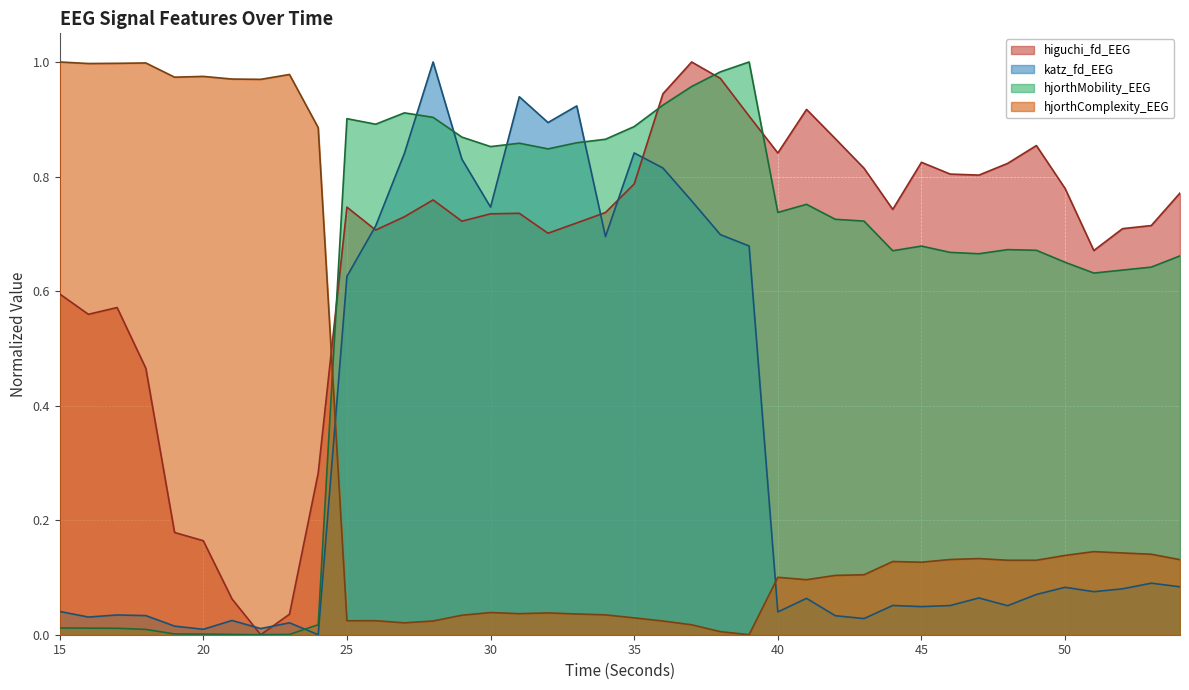

Reading right to left, extract all data points from this chart.

higuchi_fd_EEG: 0.8	0.7	0.7	0.7	0.8	0.9	0.8	0.8	0.8	0.8	0.7	0.8	0.9	0.9	0.8	0.9	1.0	1.0	0.9	0.8	0.7	0.7	0.7	0.7	0.7	0.7	0.8	0.7	0.7	0.7	0.3	0.0	0.0	0.1	0.2	0.2	0.5	0.6	0.6	0.6
katz_fd_EEG: 0.1	0.1	0.1	0.1	0.1	0.1	0.1	0.1	0.1	0.0	0.1	0.0	0.0	0.1	0.0	0.7	0.7	0.8	0.8	0.8	0.7	0.9	0.9	0.9	0.7	0.8	1.0	0.8	0.7	0.6	0.0	0.0	0.0	0.0	0.0	0.0	0.0	0.0	0.0	0.0
hjorthMobility_EEG: 0.7	0.6	0.6	0.6	0.7	0.7	0.7	0.7	0.7	0.7	0.7	0.7	0.7	0.8	0.7	1.0	1.0	1.0	0.9	0.9	0.9	0.9	0.8	0.9	0.9	0.9	0.9	0.9	0.9	0.9	0.0	0.0	0.0	0.0	0.0	0.0	0.0	0.0	0.0	0.0
hjorthComplexity_EEG: 0.1	0.1	0.1	0.1	0.1	0.1	0.1	0.1	0.1	0.1	0.1	0.1	0.1	0.1	0.1	0.0	0.0	0.0	0.0	0.0	0.0	0.0	0.0	0.0	0.0	0.0	0.0	0.0	0.0	0.0	0.9	1.0	1.0	1.0	1.0	1.0	1.0	1.0	1.0	1.0